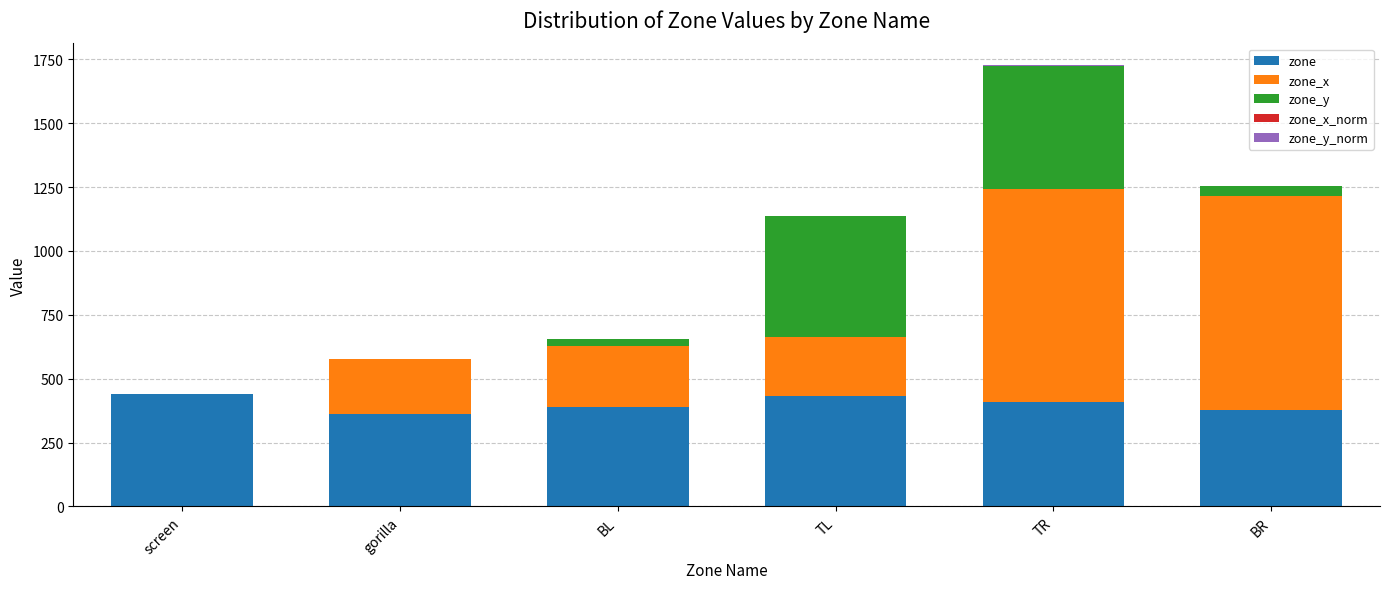

The zone series shows 608.7 at BR. True or false?

False